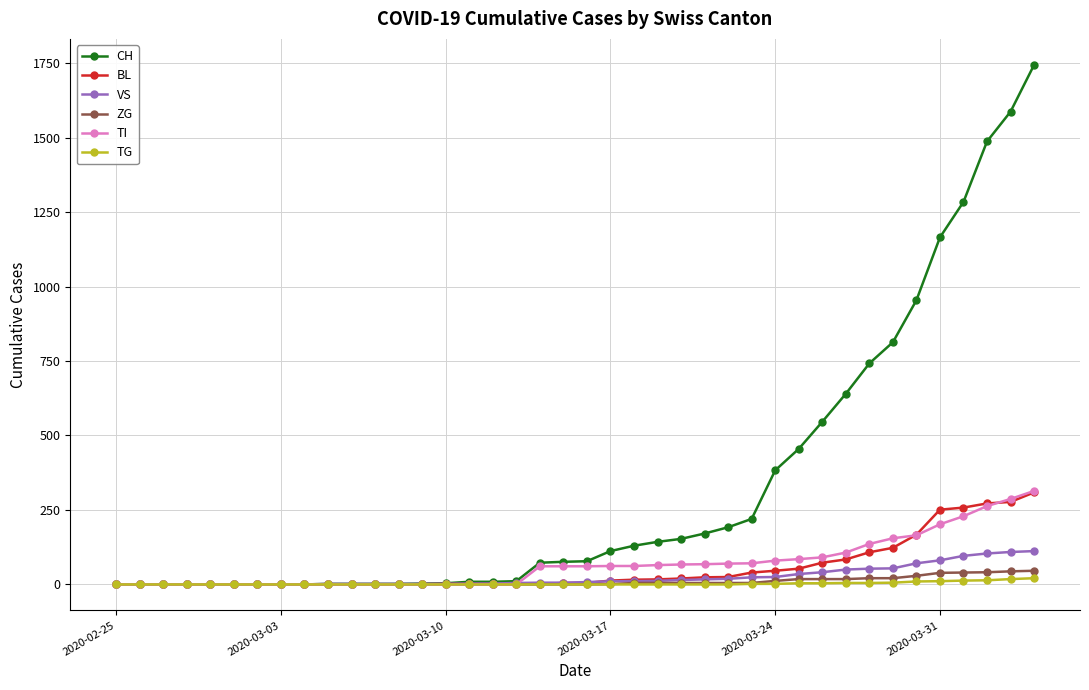

Which series has the widest spread of values?

CH